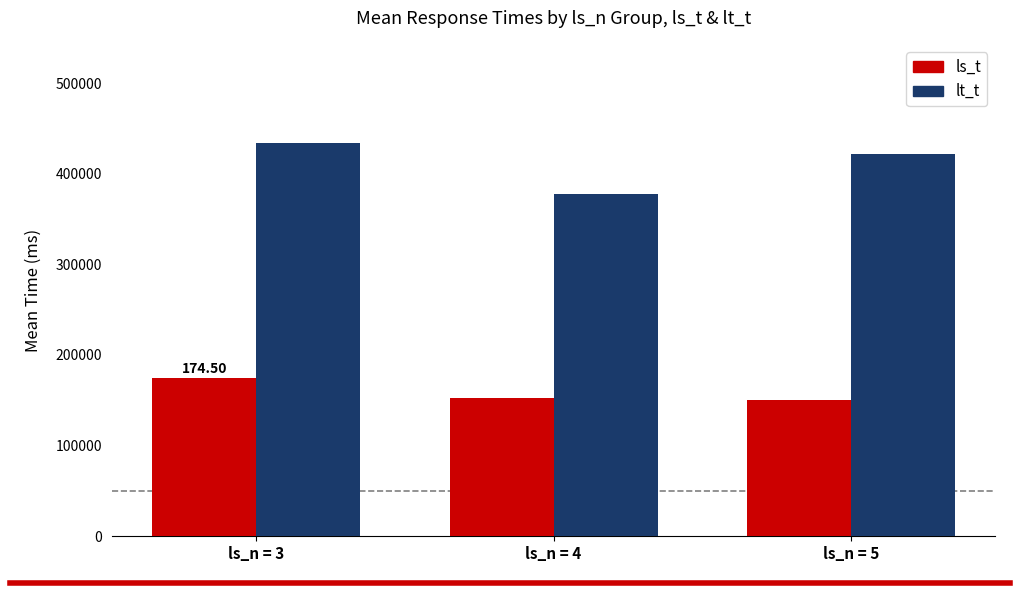

What is the sum of the ls_t values at ls_n = 3 and ls_n = 5?

324796